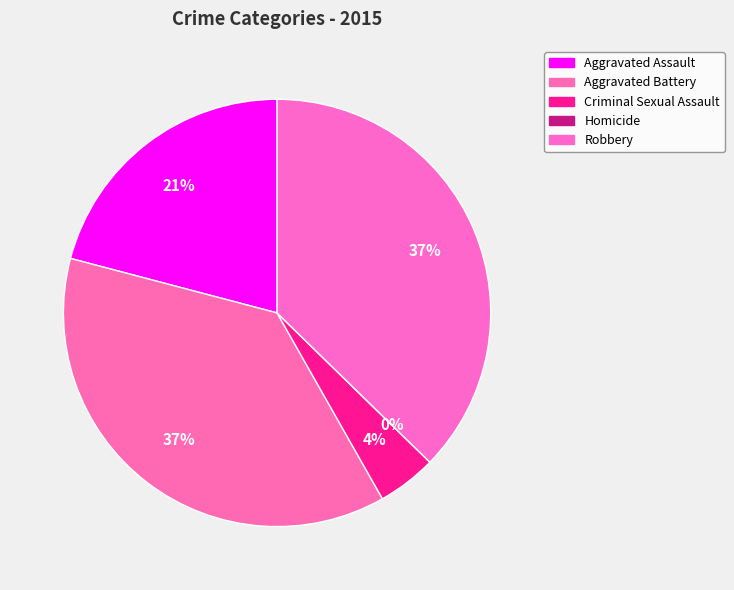

Is it true that Criminal Sexual Assault is 1% of the pie?

False